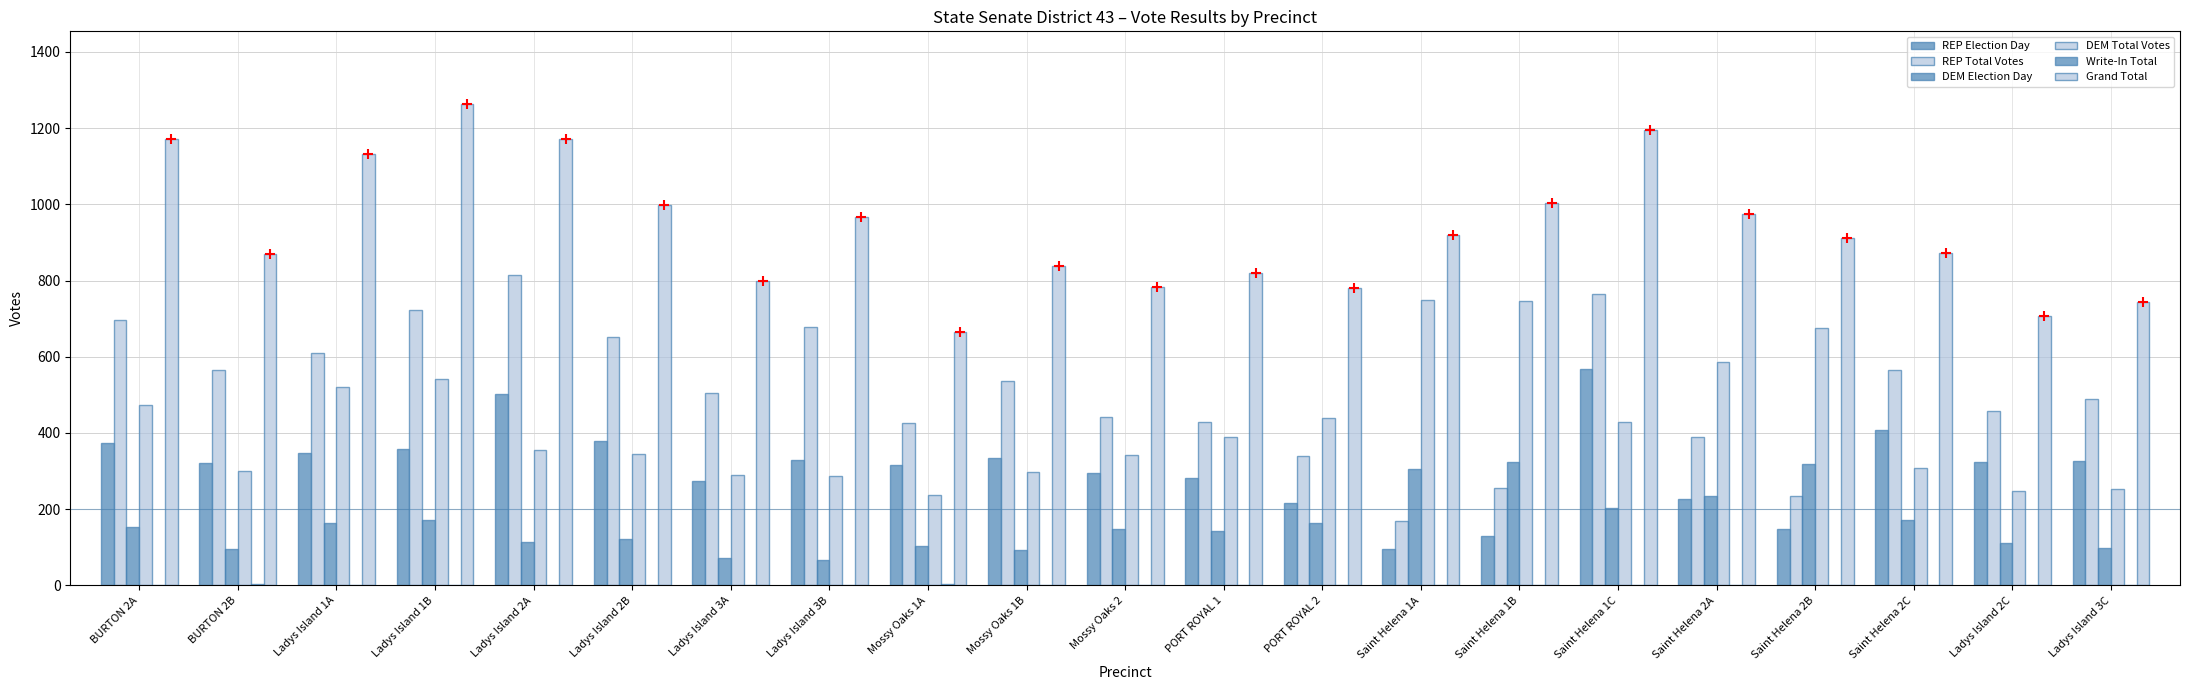

Which series has the largest Y range (max minus min)?

REP Total Votes